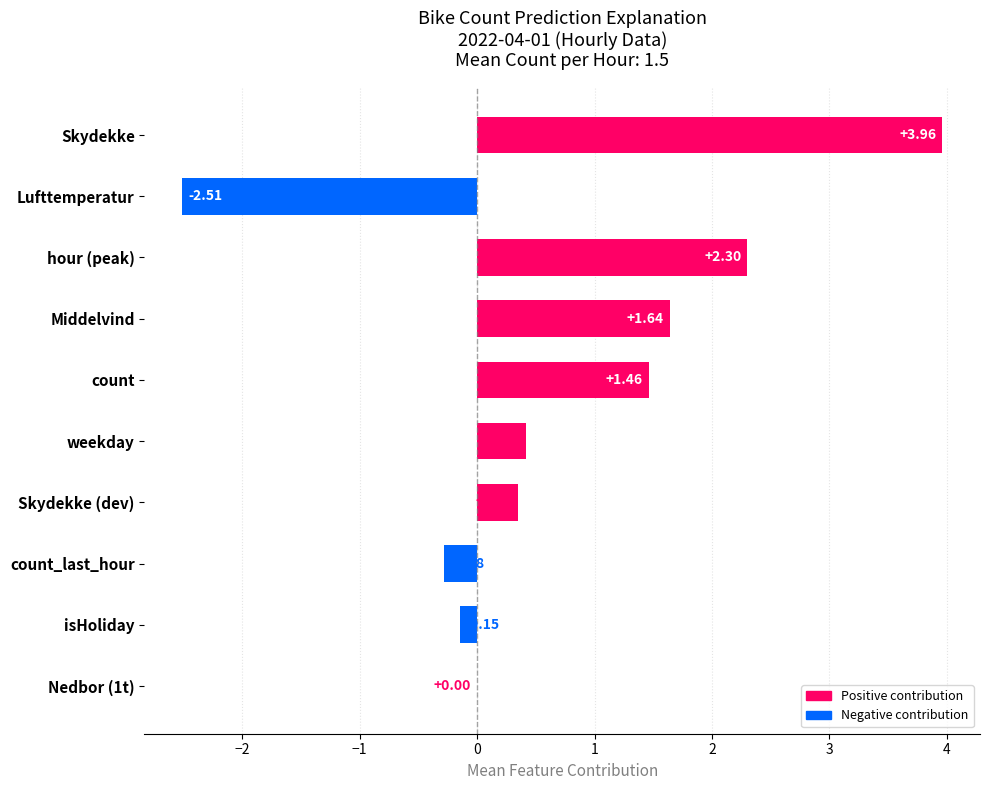

What is the sum of the values at count and Skydekke?

5.4